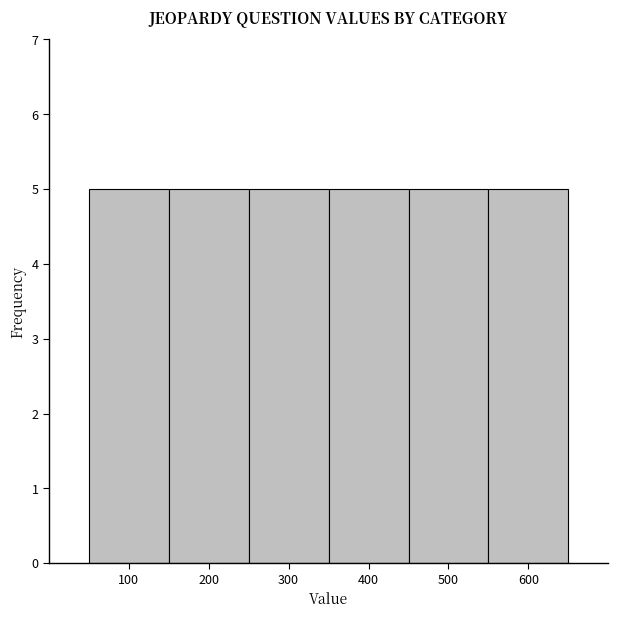

What is the height of the bar covering 550 to 650 on the x-axis? The values are not printed on the chart, so give them approximately, as read against the axis.

5